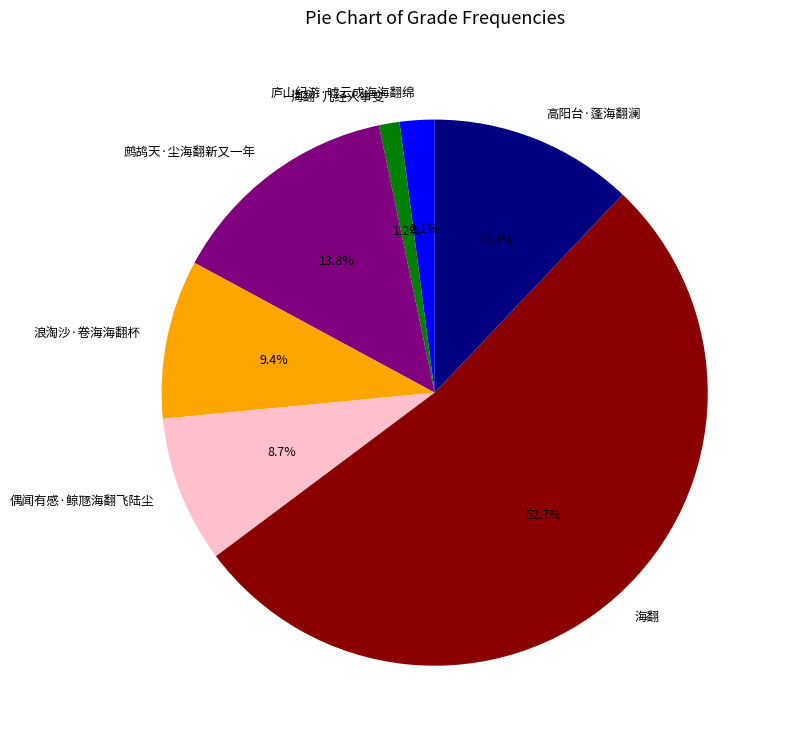

Between 高阳台·蓬海翻澜 and 浪淘沙·卷海海翻杯, which is larger?

高阳台·蓬海翻澜